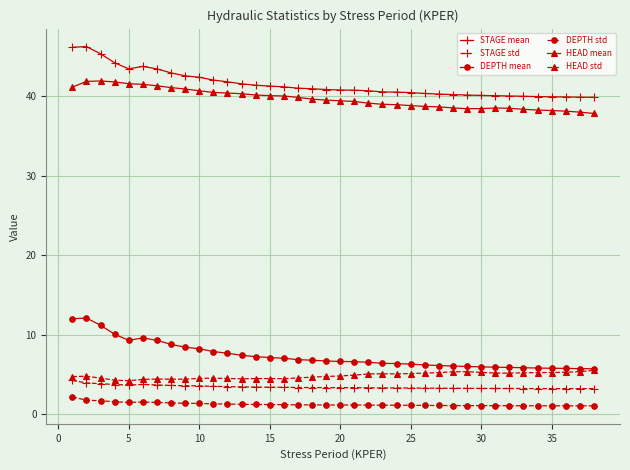

What is the smallest value displayed?

1.1